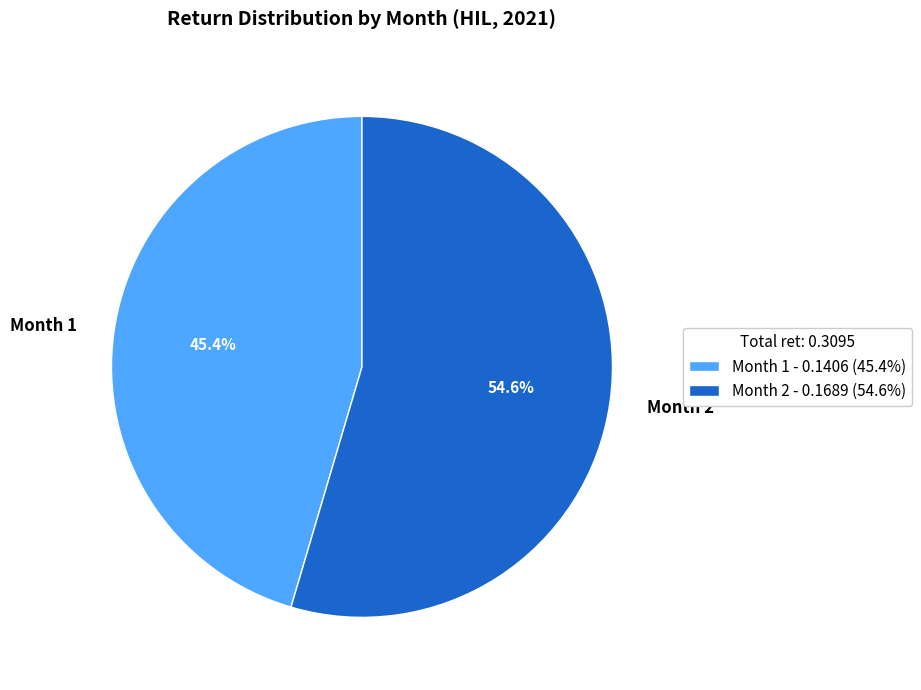

Between Month 2 and Month 1, which is larger?

Month 2